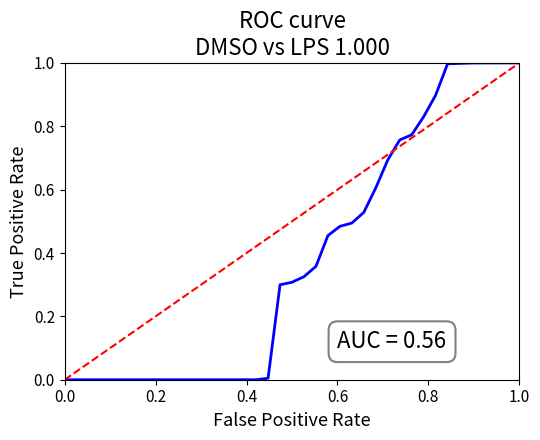

True or false: ROC curve has more than 2 interior local peaks.

False